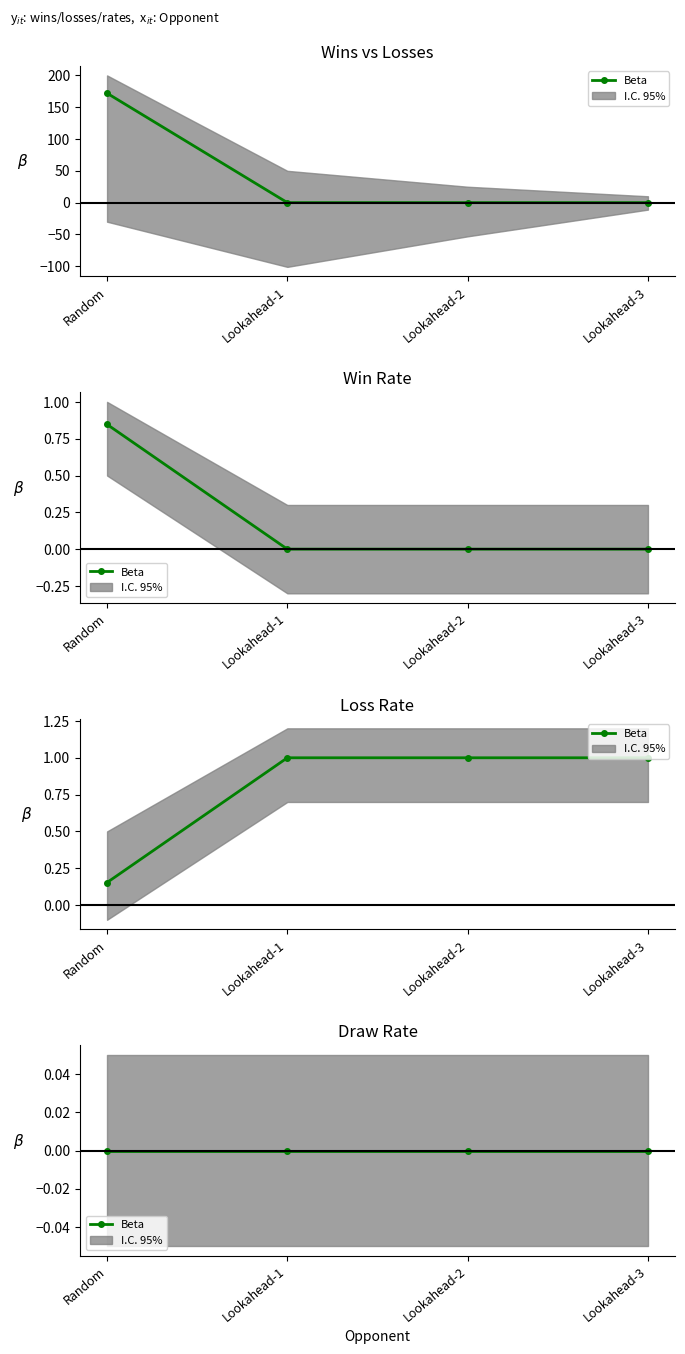

Where is loss_rate nearest to the value 0?

Random